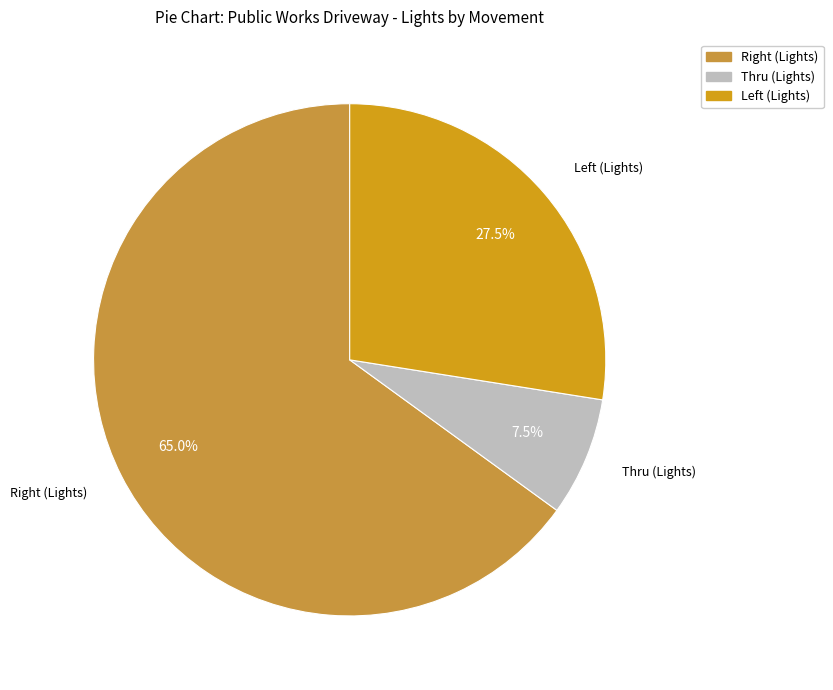

Rank the categories by value from lowest to highest.

Thru (Lights), Left (Lights), Right (Lights)